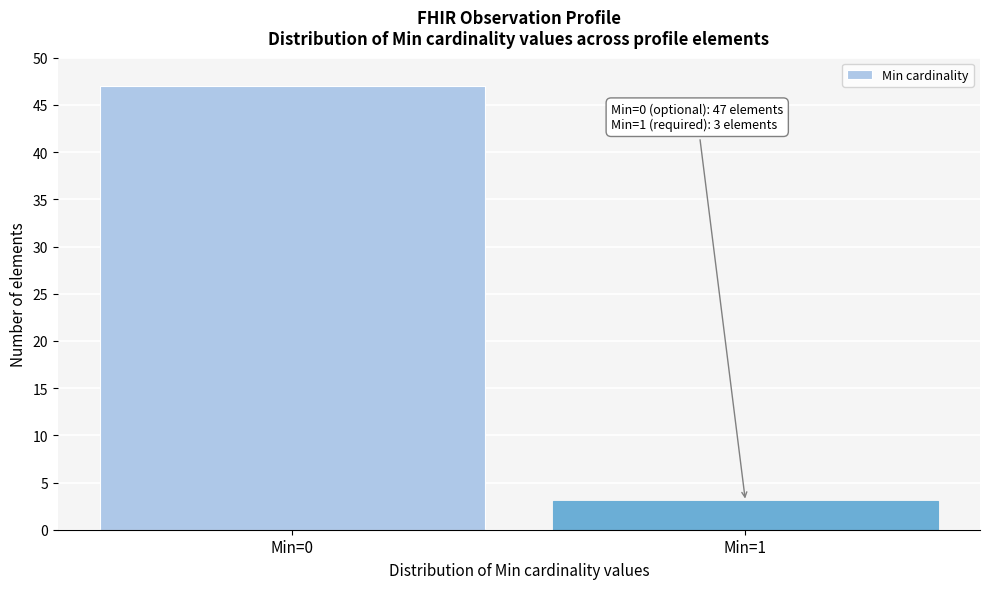

Reading left to right, extract all data points from this chart.

Min=0=47	Min=1=3